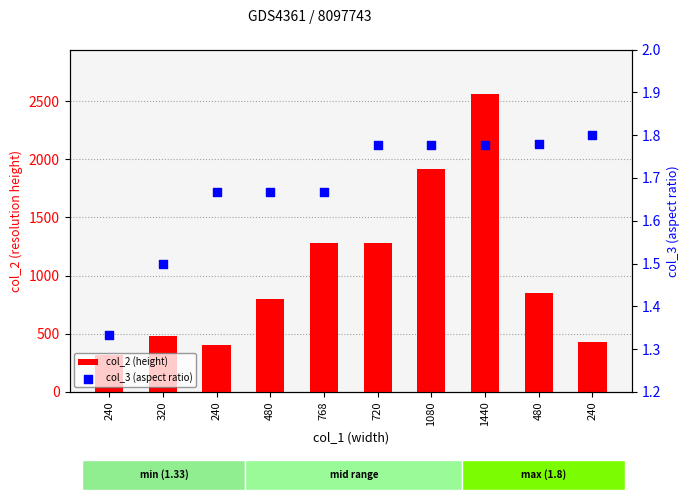

Which series contains the highest Y value?

col_2 (height)